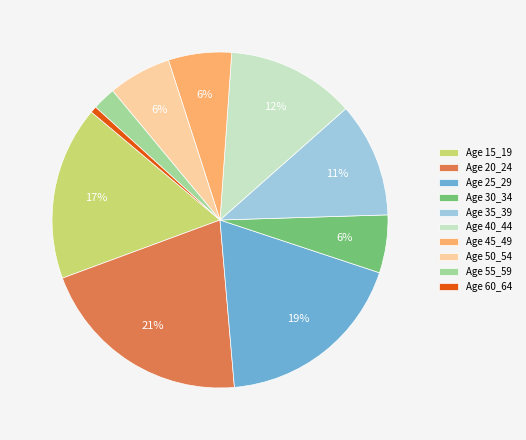

How many segments does this pie chart have?

10